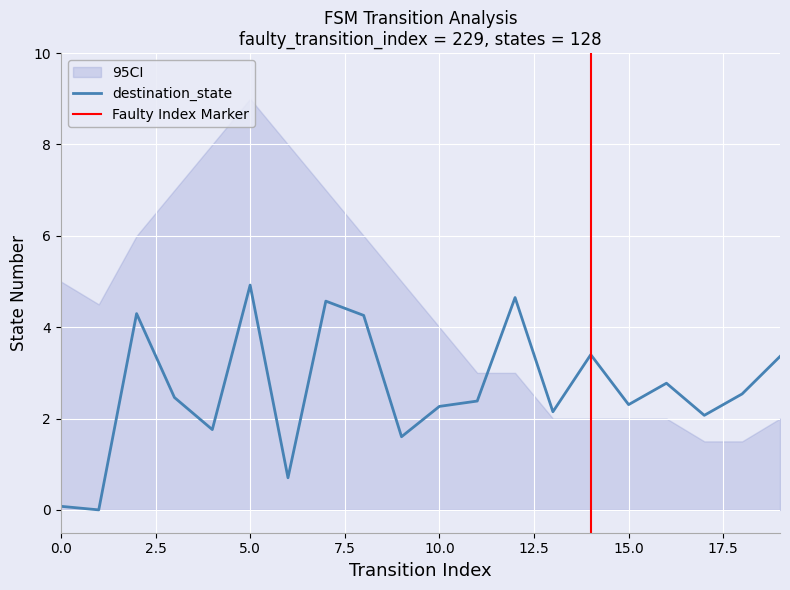

What is the value of the 3rd point from the left?

4.3